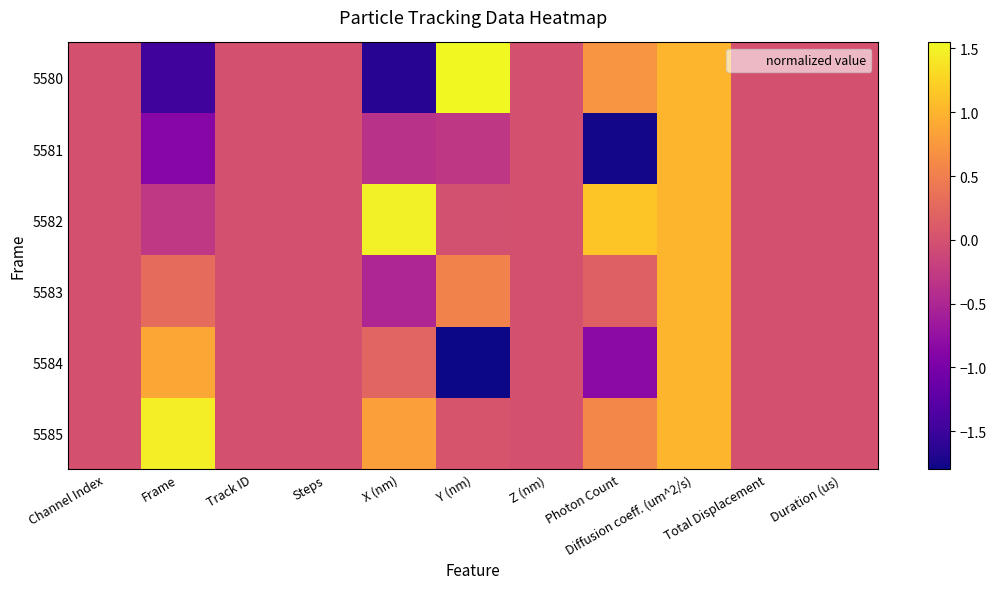

Reading left to right, list all the values displayed in this chart.

5580: Channel Index=0.0	Frame=-1.5	Track ID=0.0	Steps=0.0	X (nm)=-1.6	Y (nm)=1.5	Z (nm)=0.0	Photon Count=0.7	Diffusion coeff. (um^2/s)=1.0	Total Displacement=0.0	Duration (us)=0.0
5581: Channel Index=0.0	Frame=-0.9	Track ID=0.0	Steps=0.0	X (nm)=-0.4	Y (nm)=-0.3	Z (nm)=0.0	Photon Count=-1.8	Diffusion coeff. (um^2/s)=1.0	Total Displacement=0.0	Duration (us)=0.0
5582: Channel Index=0.0	Frame=-0.3	Track ID=0.0	Steps=0.0	X (nm)=1.5	Y (nm)=-0.0	Z (nm)=0.0	Photon Count=1.1	Diffusion coeff. (um^2/s)=1.0	Total Displacement=0.0	Duration (us)=0.0
5583: Channel Index=0.0	Frame=0.3	Track ID=0.0	Steps=0.0	X (nm)=-0.5	Y (nm)=0.5	Z (nm)=0.0	Photon Count=0.2	Diffusion coeff. (um^2/s)=1.0	Total Displacement=0.0	Duration (us)=0.0
5584: Channel Index=0.0	Frame=0.9	Track ID=0.0	Steps=0.0	X (nm)=0.2	Y (nm)=-1.8	Z (nm)=0.0	Photon Count=-0.8	Diffusion coeff. (um^2/s)=1.0	Total Displacement=0.0	Duration (us)=0.0
5585: Channel Index=0.0	Frame=1.5	Track ID=0.0	Steps=0.0	X (nm)=0.8	Y (nm)=0.0	Z (nm)=0.0	Photon Count=0.6	Diffusion coeff. (um^2/s)=1.0	Total Displacement=0.0	Duration (us)=0.0